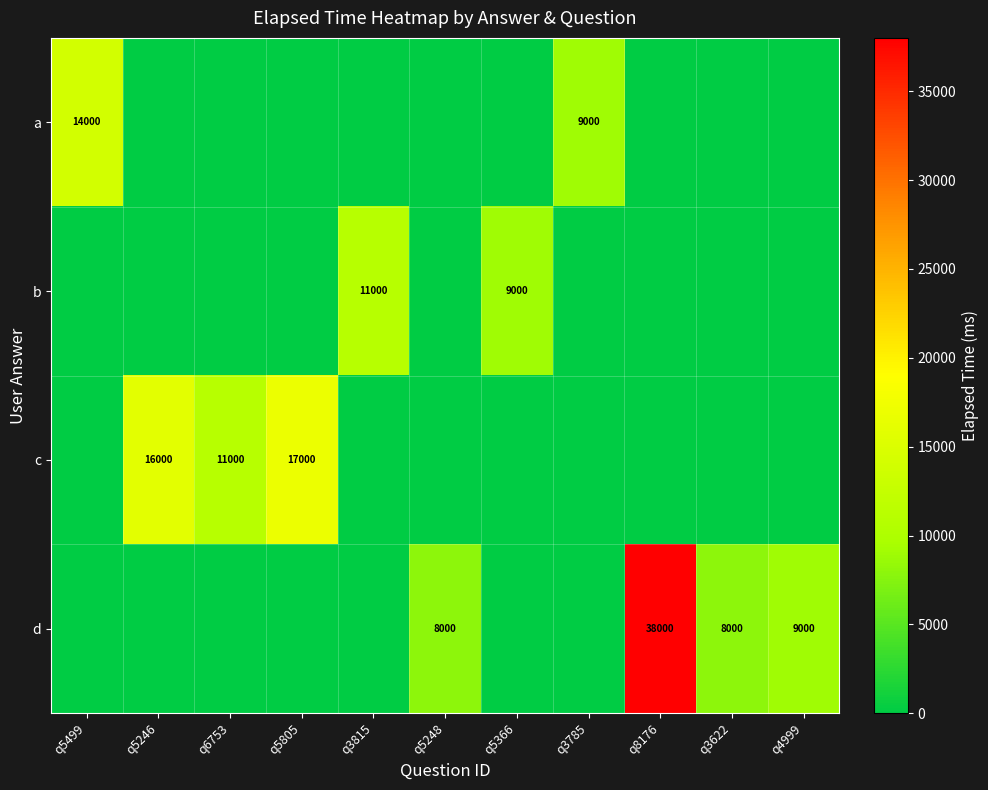

Is it true that a equals 9000 at q3785?

True